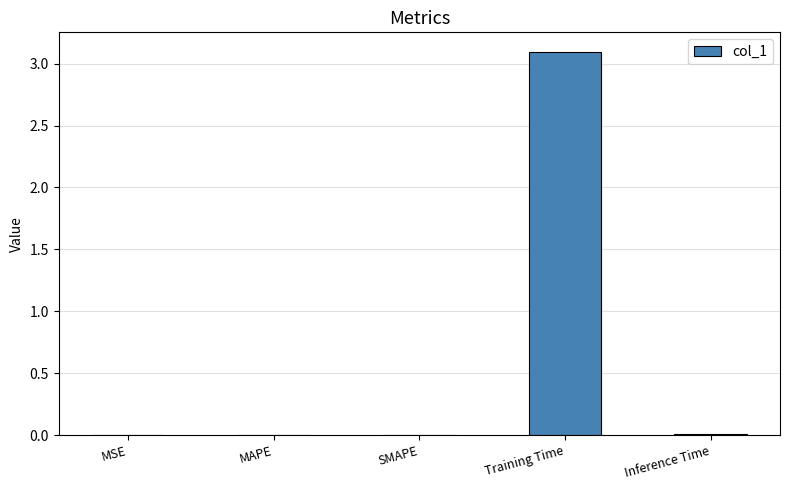

Are the bars horizontal?

No